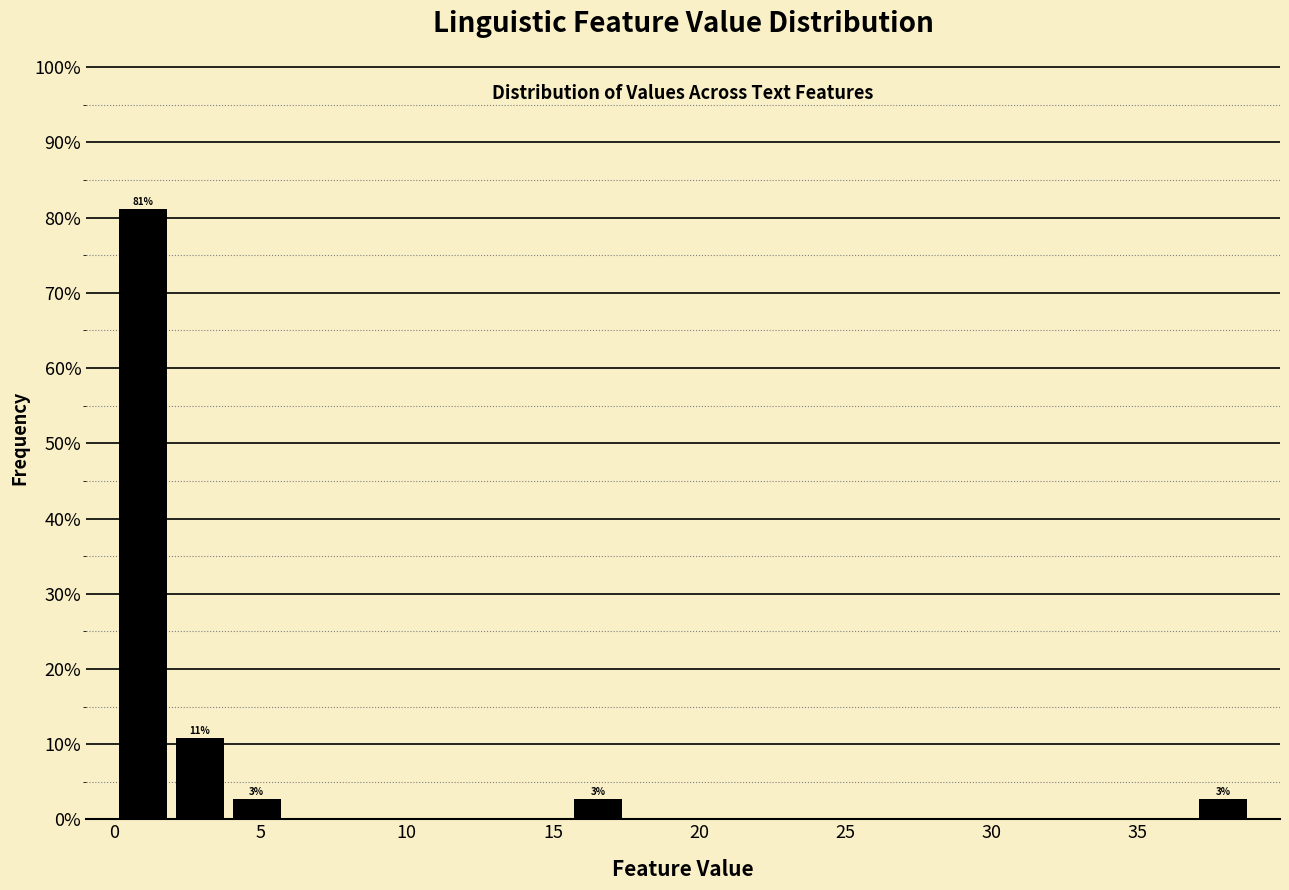

Around what value on the x-axis is the tallest bar? Give the approximate position of its centre, as read against the axis.

1.0